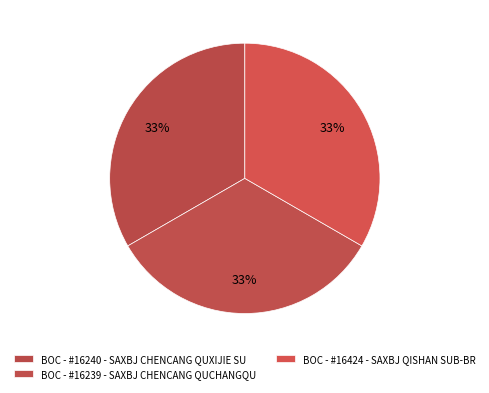

Count the number of slices in the pie.

3